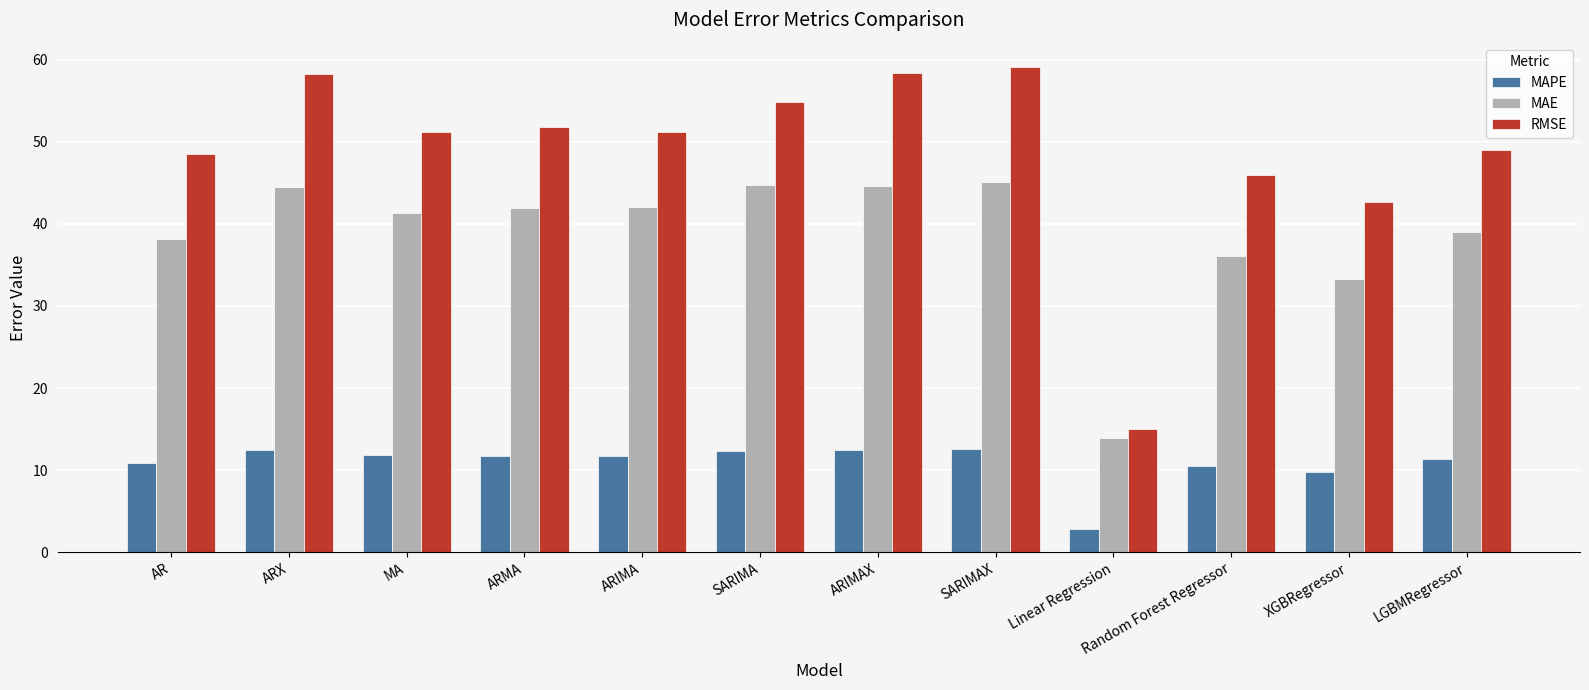

What is the label of the 10th bar from the right?

MA